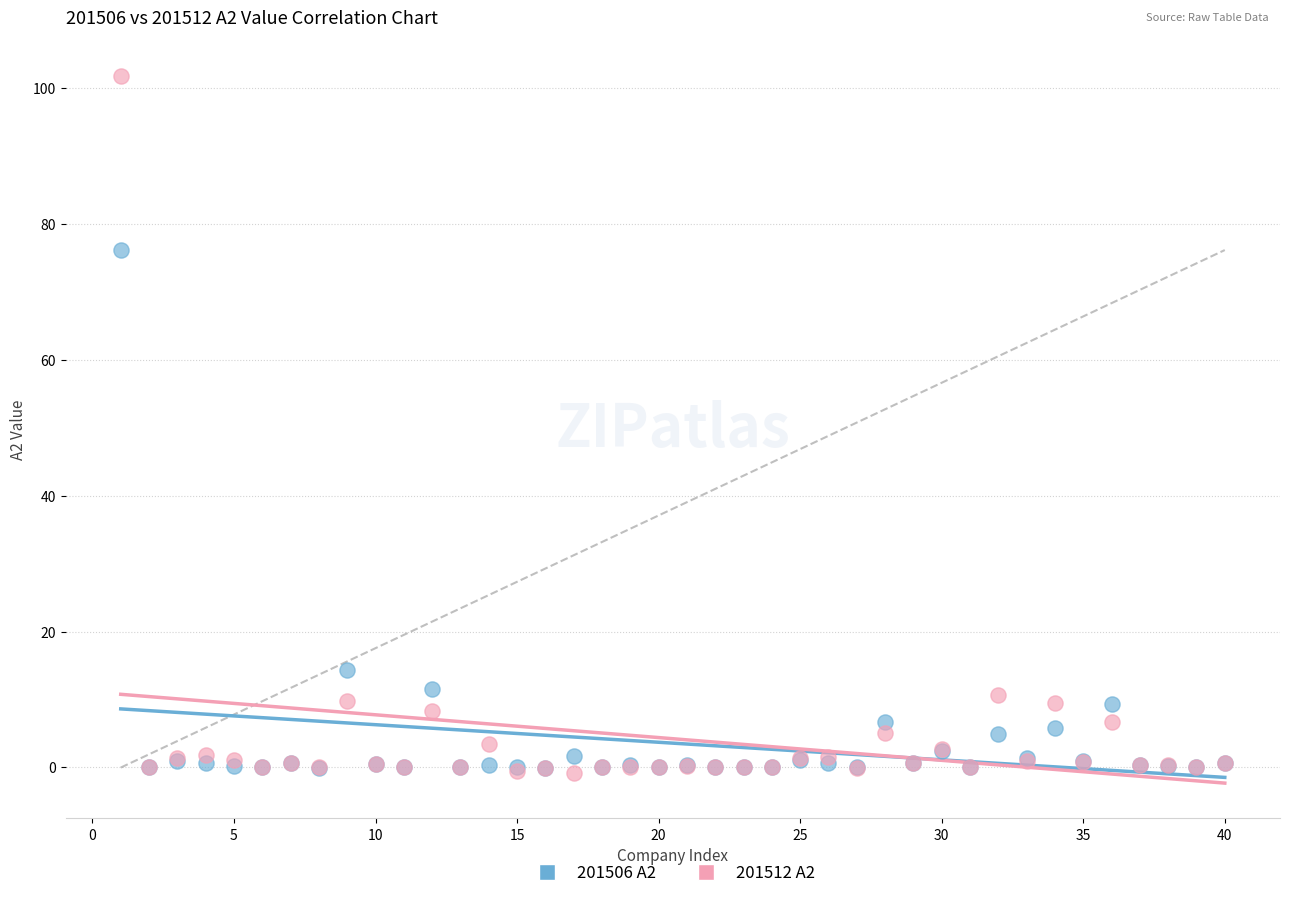

What are all the series names shown in the legend?

201506 A2, 201512 A2